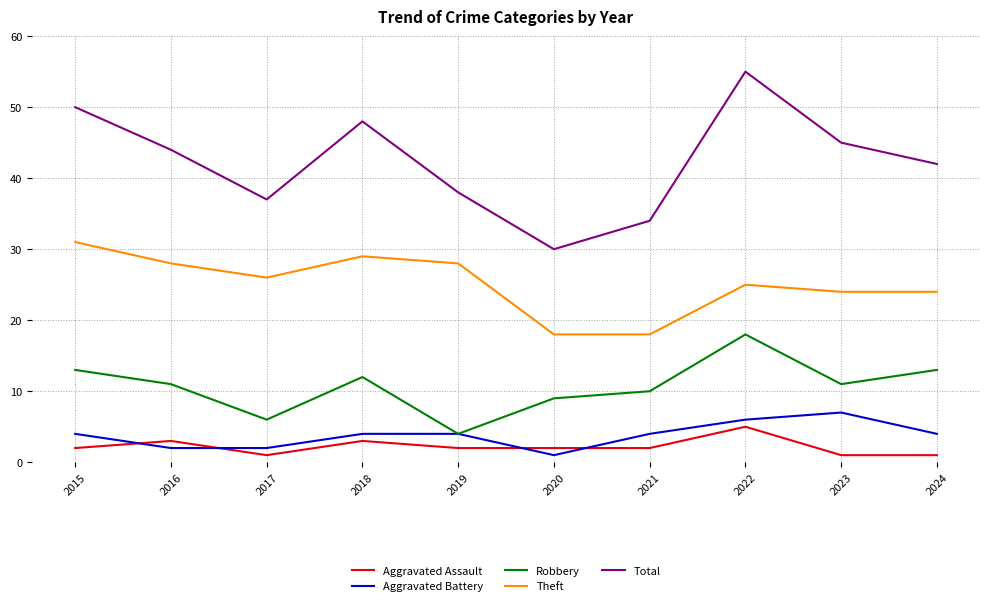

Does the chart have visible grid lines?

Yes